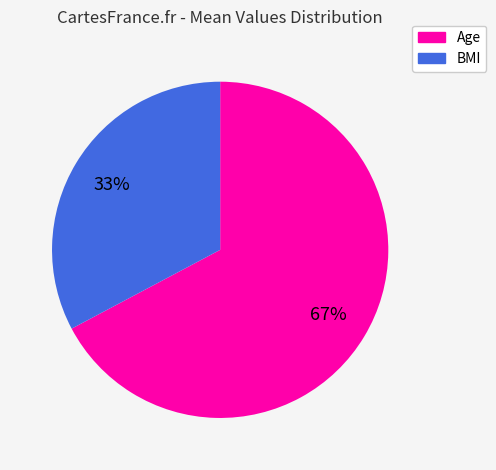

What is the ratio of the value at BMI to the value at Age?

0.5